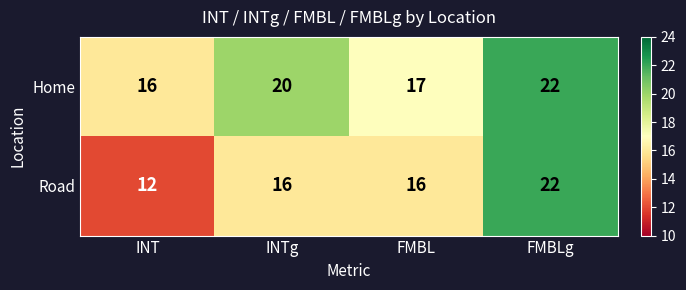

What is the total value across all series at INT?

28